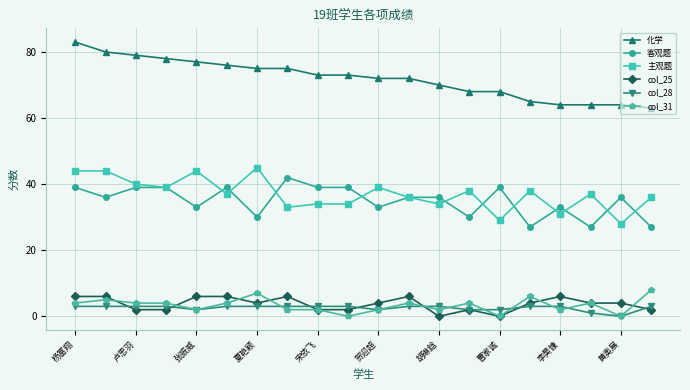

What is the maximum value shown in the chart?

83